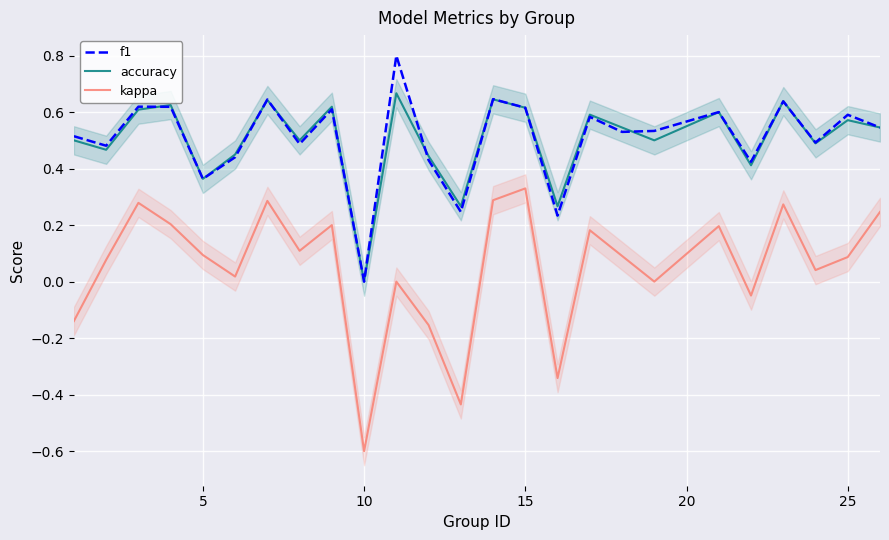

What is the sum of all f1 values?

12.7